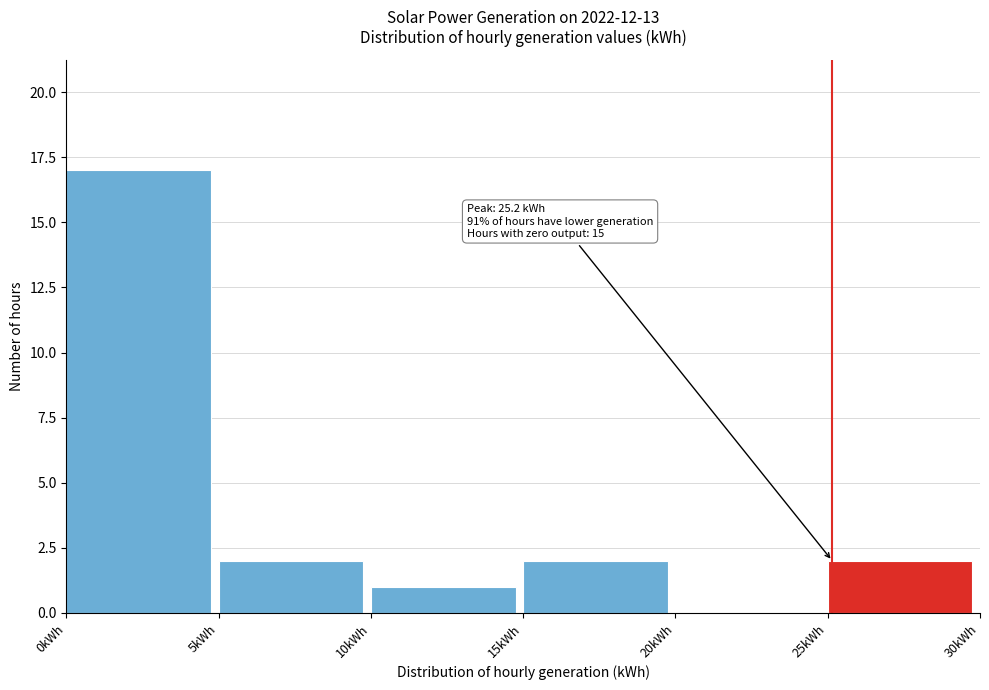

Over which range of the x-axis is the bar tallest?

0 to 5